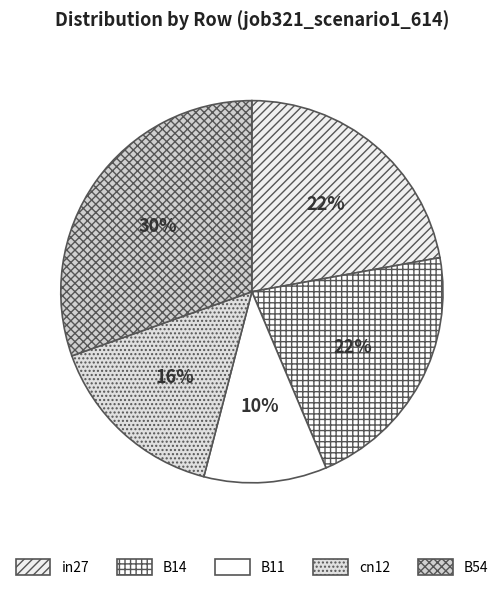

Does any single category account for the majority?

No